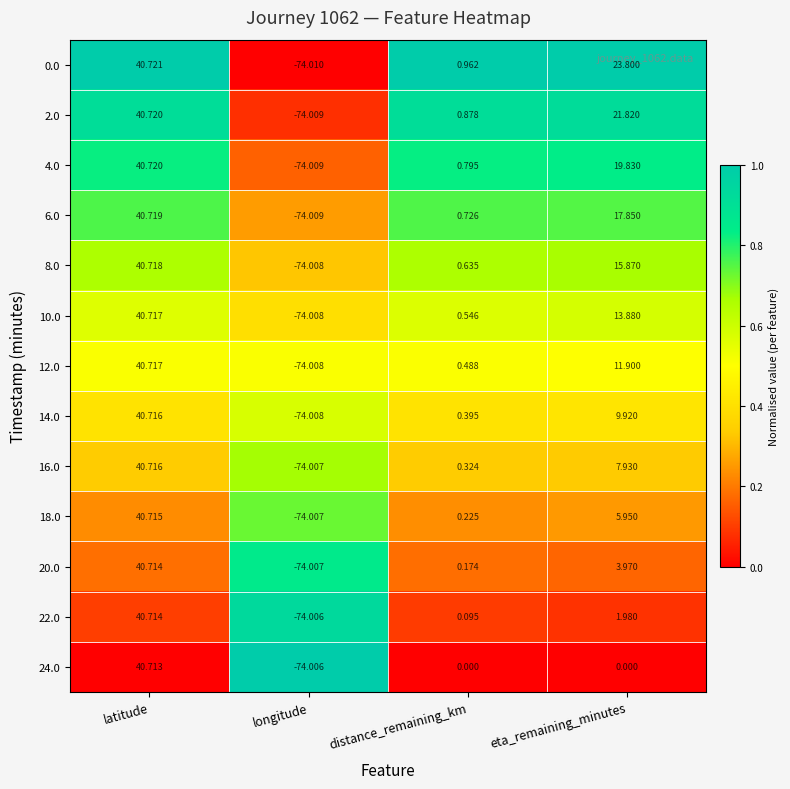

Which label corresponds to the smallest value in the chart?

longitude